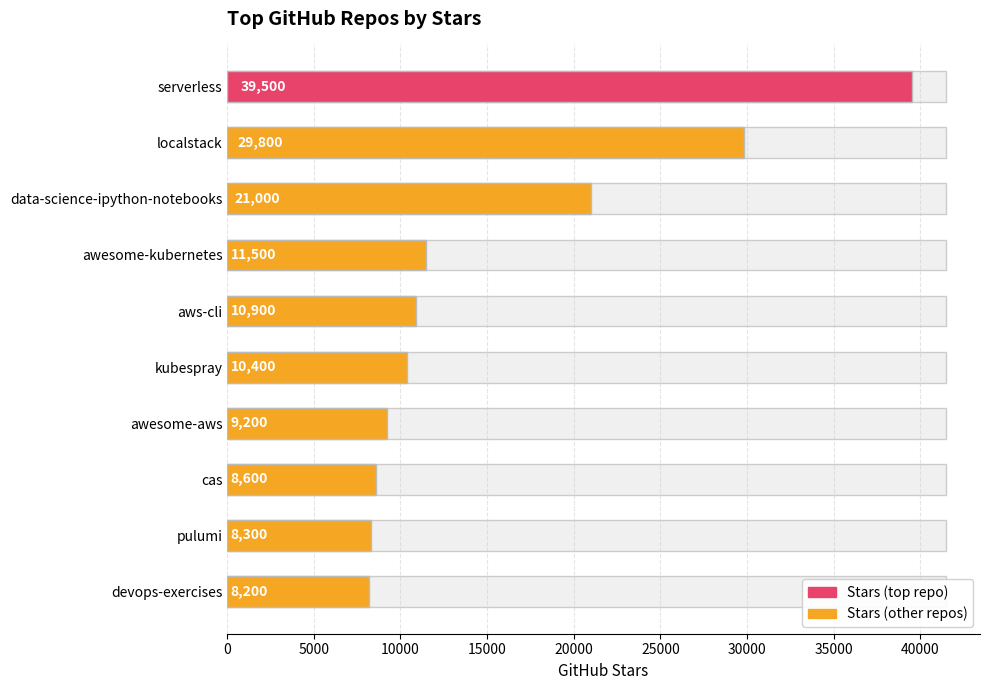

Between localstack and pulumi, which is larger?

localstack